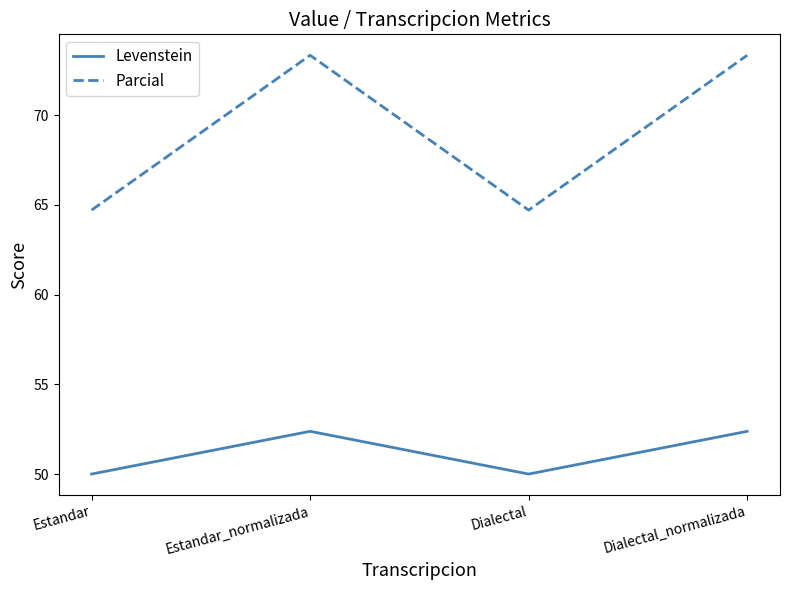

Is the value of Parcial at Estandar_normalizada greater than the value of Levenstein at Dialectal_normalizada?

Yes